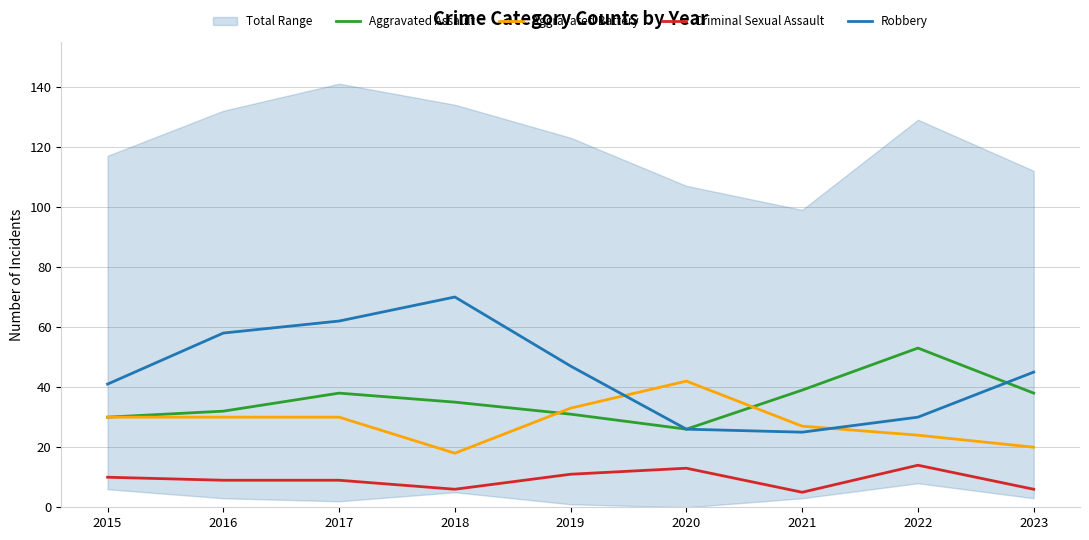

Reading right to left, extract all data points from this chart.

Aggravated Assault: 2023=38	2022=53	2021=39	2020=26	2019=31	2018=35	2017=38	2016=32	2015=30
Aggravated Battery: 2023=20	2022=24	2021=27	2020=42	2019=33	2018=18	2017=30	2016=30	2015=30
Criminal Sexual Assault: 2023=6	2022=14	2021=5	2020=13	2019=11	2018=6	2017=9	2016=9	2015=10
Robbery: 2023=45	2022=30	2021=25	2020=26	2019=47	2018=70	2017=62	2016=58	2015=41